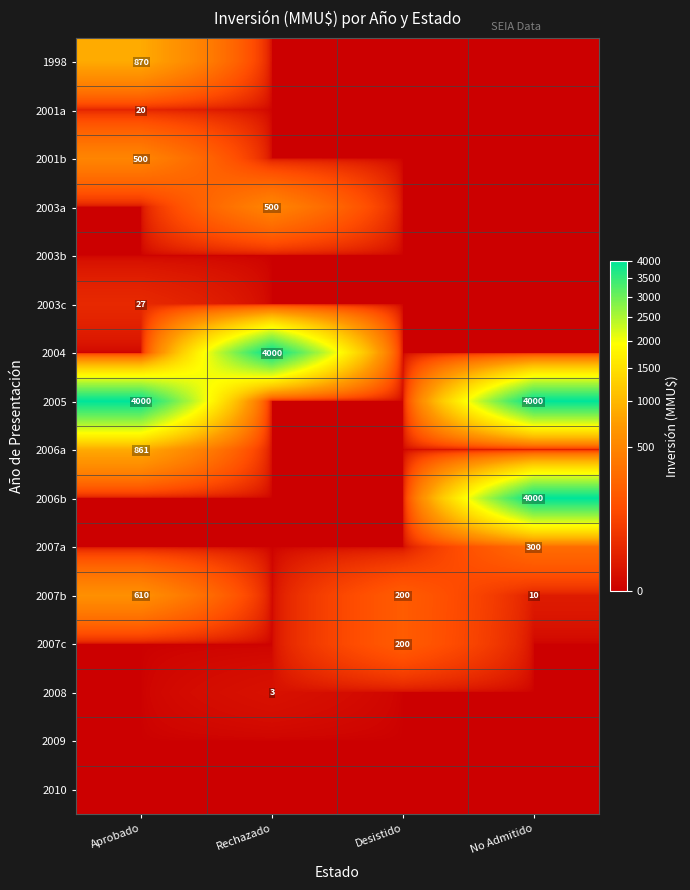

What is the greatest value displayed?

4000.0